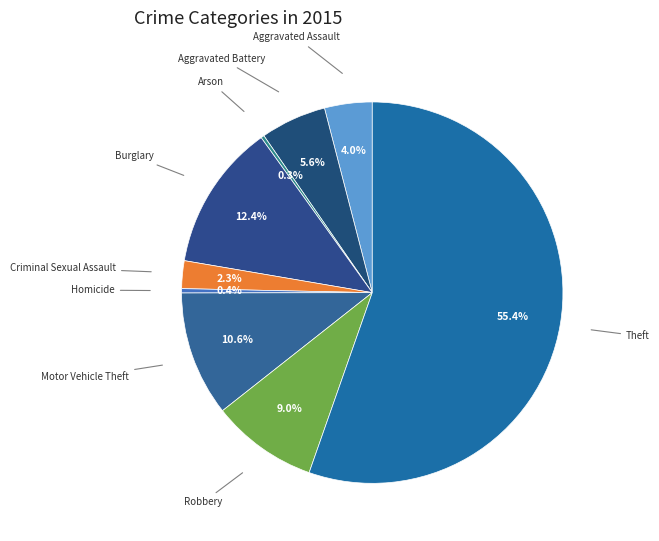

To the nearest percent, what is the difference between the largest and smallest slice percentages?

55%